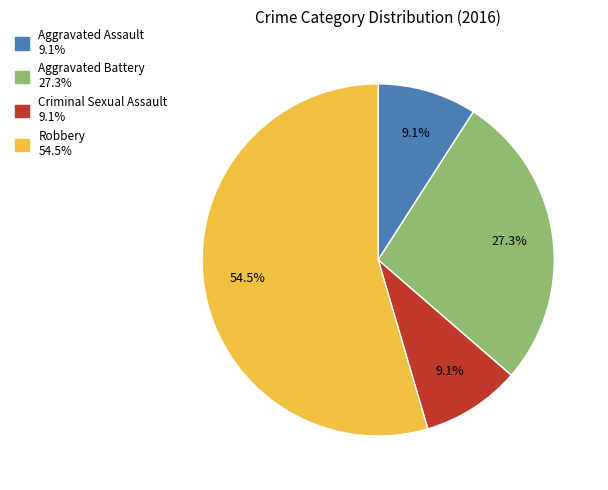

Approximately how many times larger is the value at Aggravated Assault compared to Aggravated Battery?

0.3